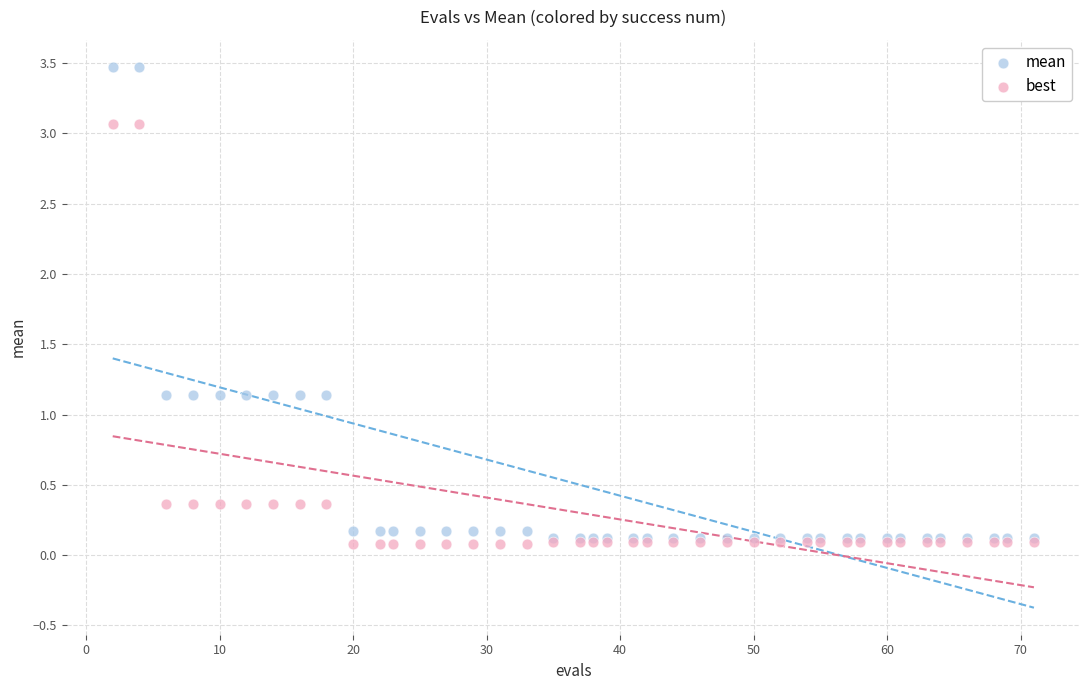

Which series has the largest Y range (max minus min)?

mean